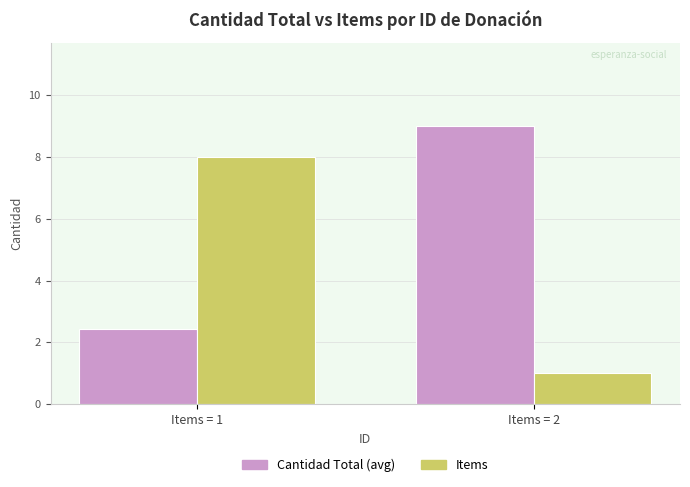

Between Items = 1 and Items = 2, which series saw the biggest shift?

Items